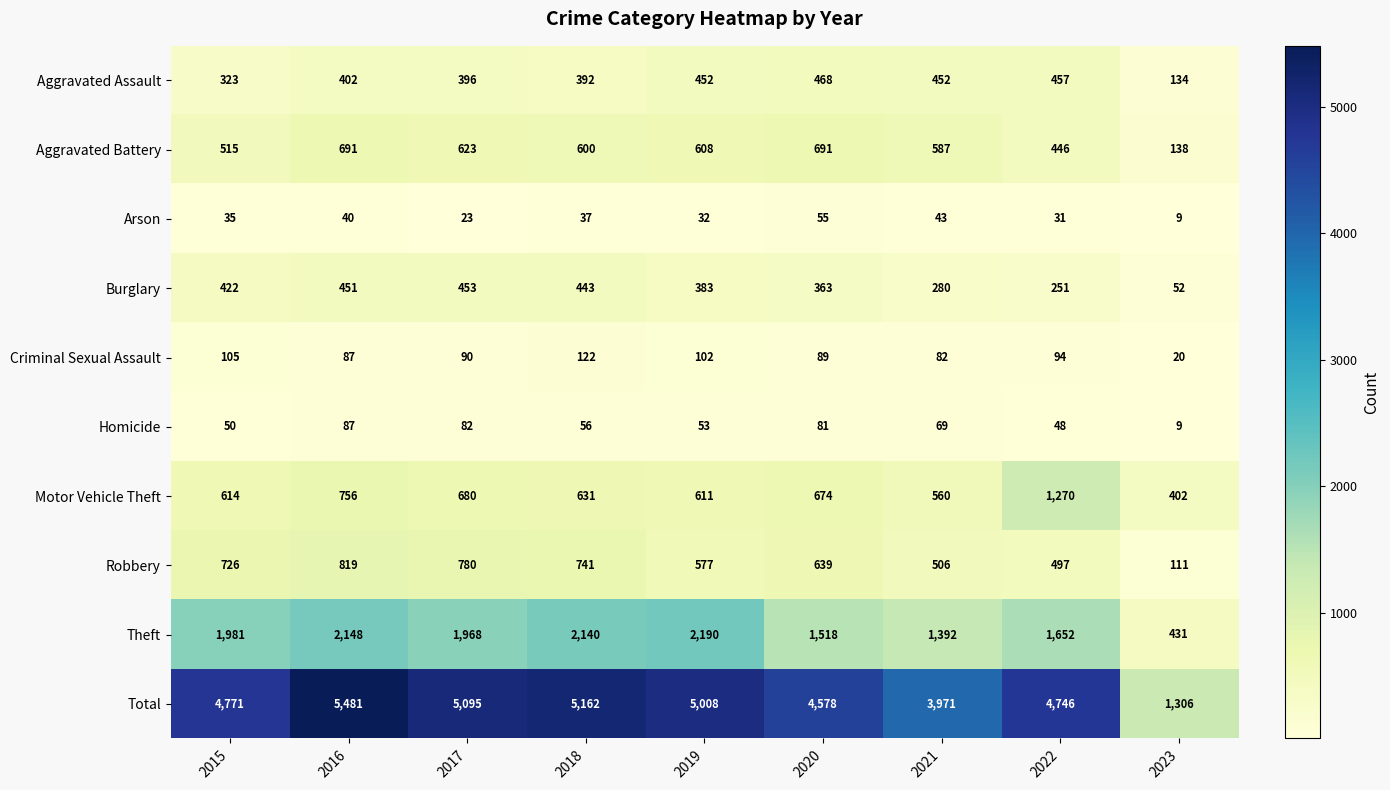

What is the total value across all series at 2023?

2612